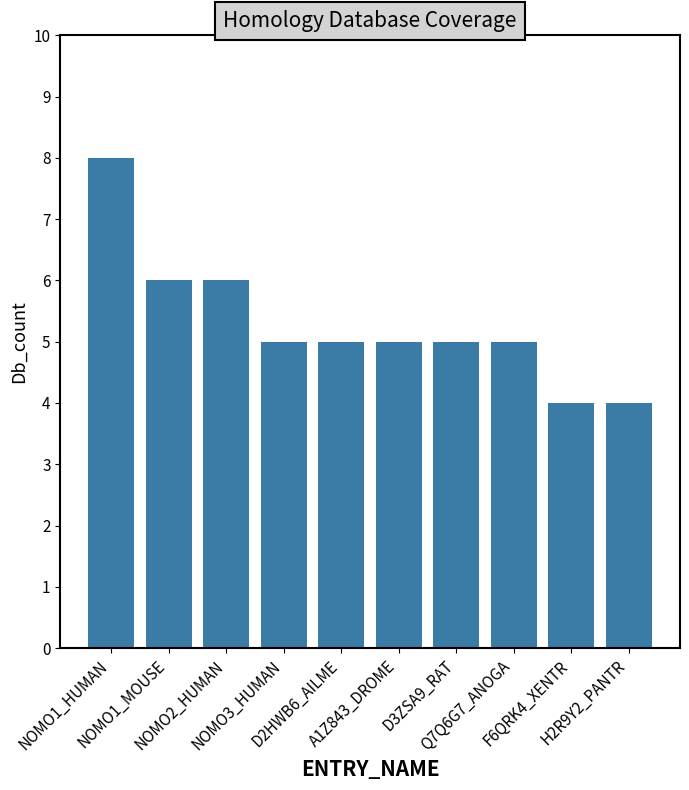

What is the change in value from NOMO3_HUMAN to H2R9Y2_PANTR?

-1